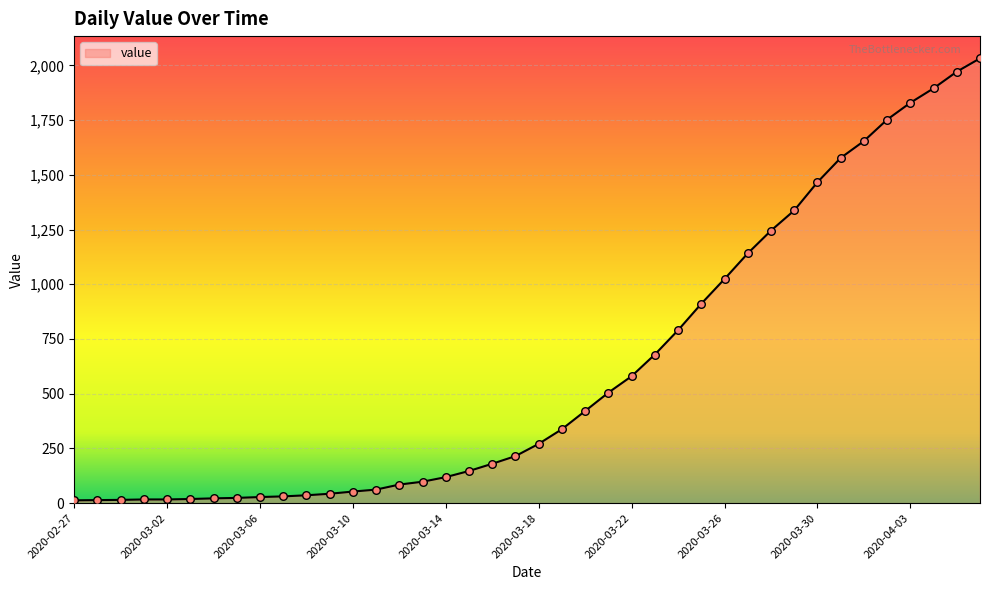

What is the difference between the maximum and minimum values?

2019